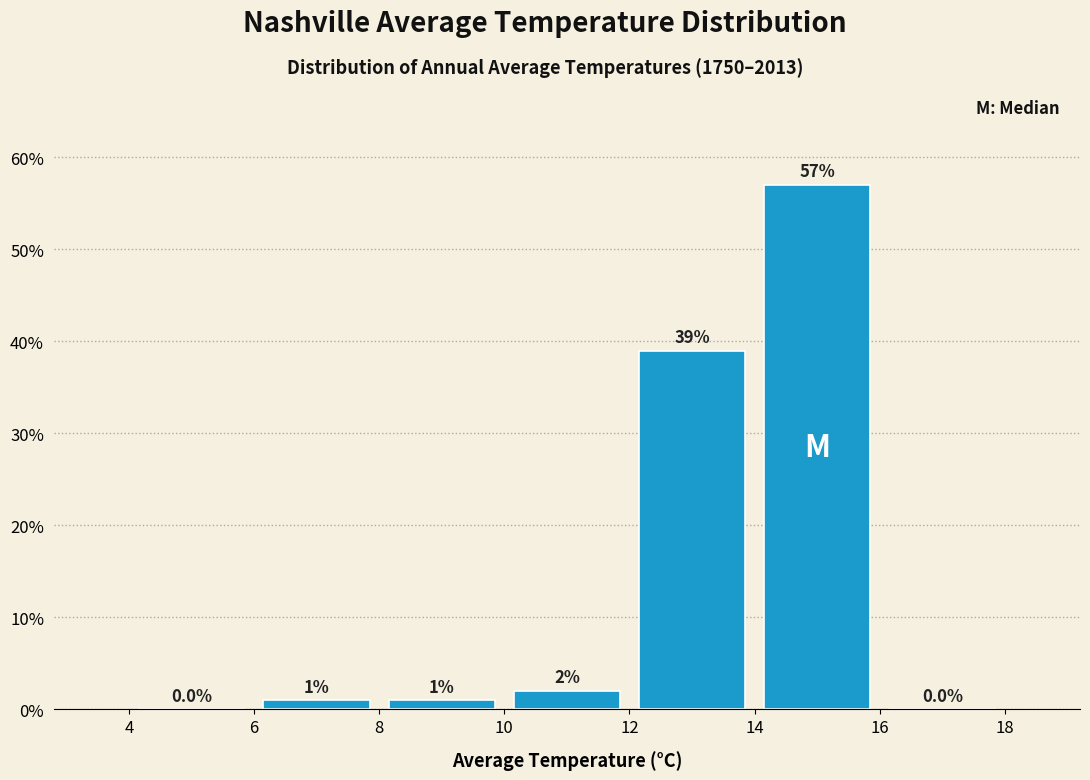

Reading left to right, transcribe this chart: for each bar, give the range it covers on the x-axis and its height.

4 to 6: 0.0
6 to 8: 1.0
8 to 10: 1.0
10 to 12: 2.0
12 to 14: 39.0
14 to 16: 57.0
16 to 18: 0.0